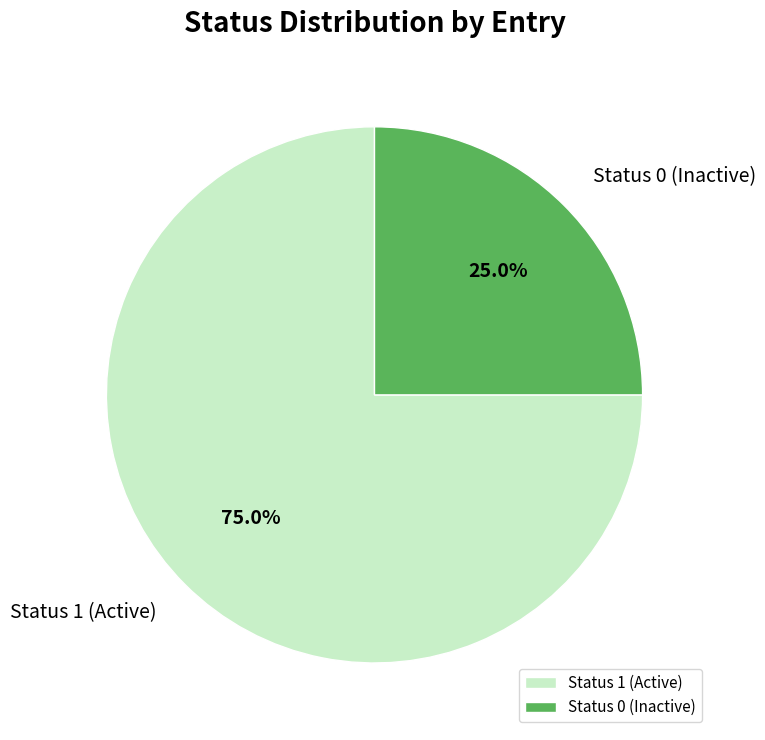

Combined, what portion of the pie is Status 1 (Active) and Status 0 (Inactive)?

100.0%